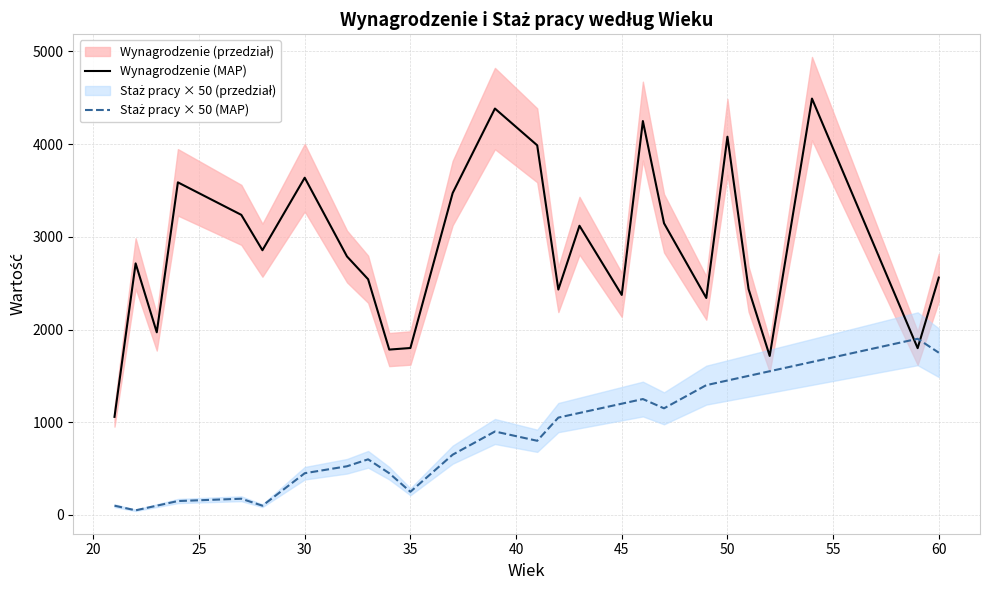

How many data points in Wynagrodzenie (MAP) are less than 2788?

13